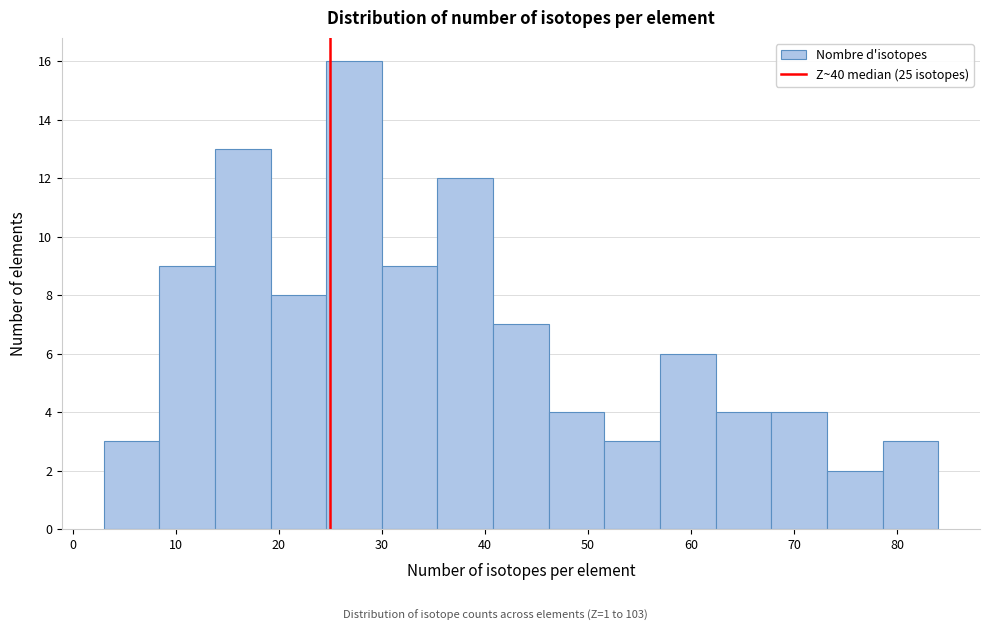

Reading left to right, transcribe this chart: for each bar, give the range it covers on the x-axis and its height. Neither the bar edges nor the heights are printed on the chart, so give them approximately, as read against the axes.

3.0 to 8.4: 3
8.4 to 13.8: 9
13.8 to 19.2: 13
19.2 to 24.6: 8
24.6 to 30.0: 16
30.0 to 35.4: 9
35.4 to 40.8: 12
40.8 to 46.2: 7
46.2 to 51.6: 4
51.6 to 57.0: 3
57.0 to 62.4: 6
62.4 to 67.8: 4
67.8 to 73.2: 4
73.2 to 78.6: 2
78.6 to 84.0: 3